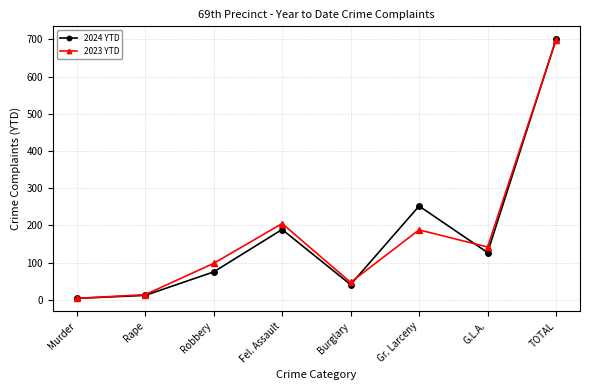

Where is 2023 YTD nearest to the value 351?

Fel. Assault